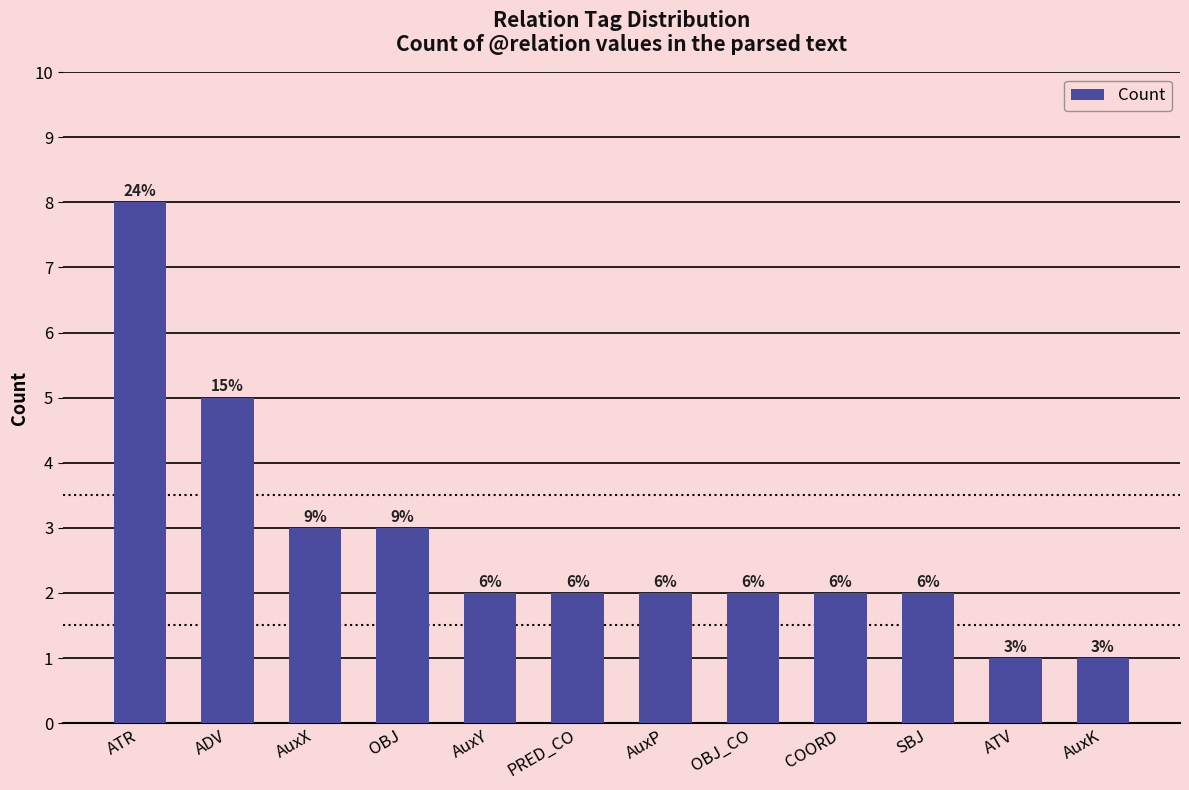

How many bars are there in total?

12